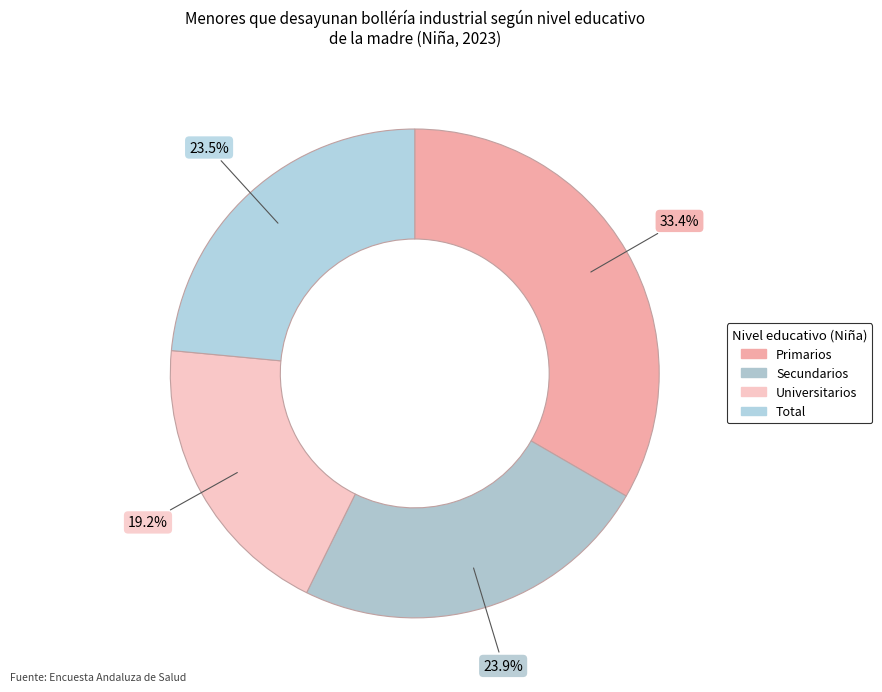

How many segments does this pie chart have?

4